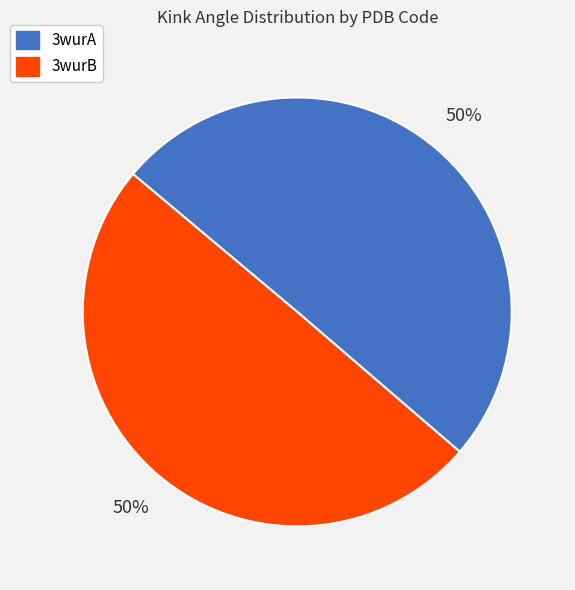

To the nearest percent, what percentage of the pie is 3wurB?

50%